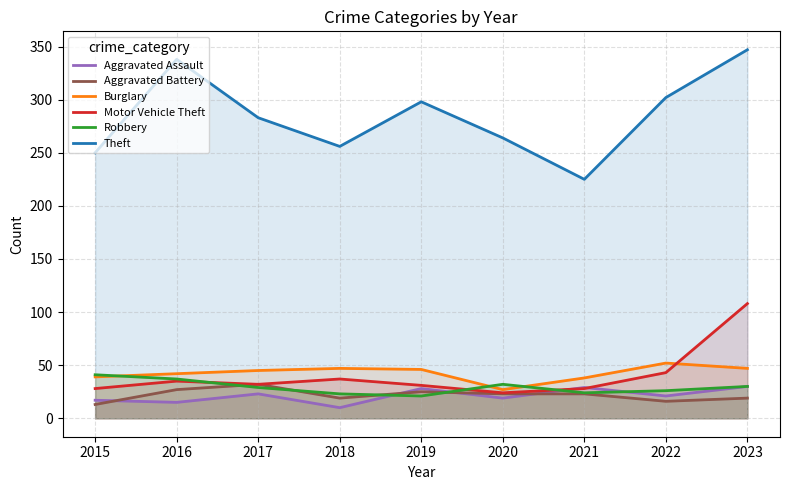

What is the sum of the Theft values at 2019 and 2018?

554